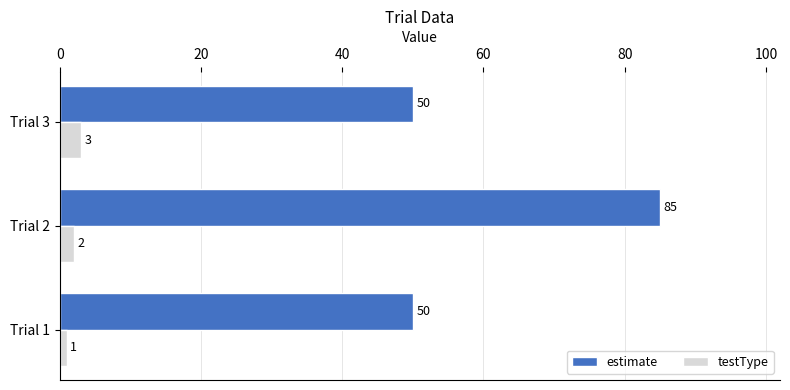

What are all the series names shown in the legend?

estimate, testType